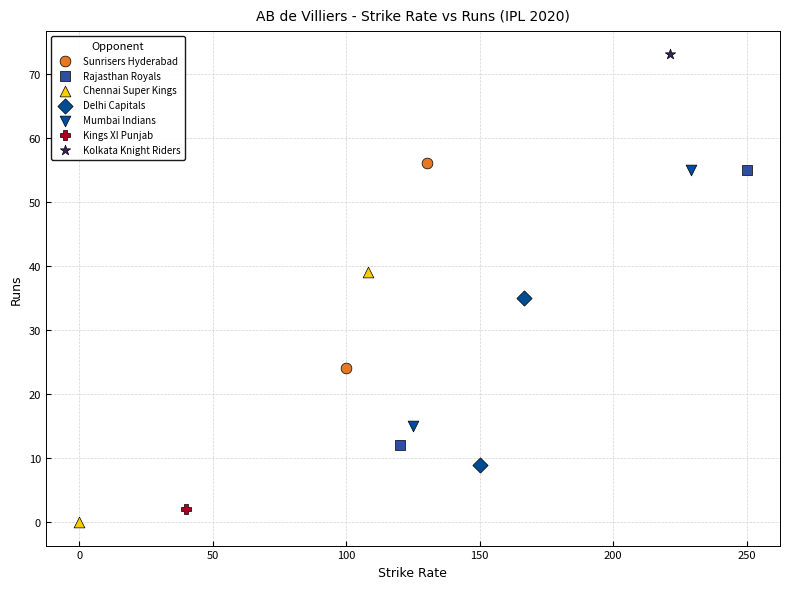

What are all the series names shown in the legend?

Sunrisers Hyderabad, Rajasthan Royals, Chennai Super Kings, Delhi Capitals, Mumbai Indians, Kings XI Punjab, Kolkata Knight Riders